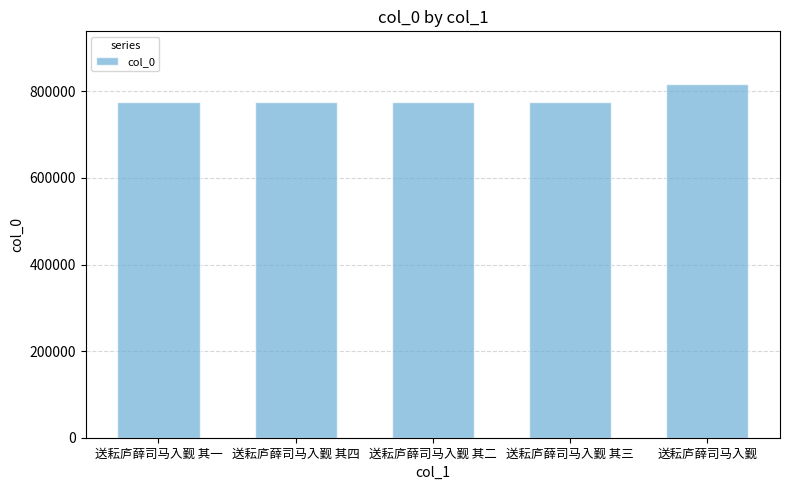

Are the bars grouped side by side (vs. stacked)?

No